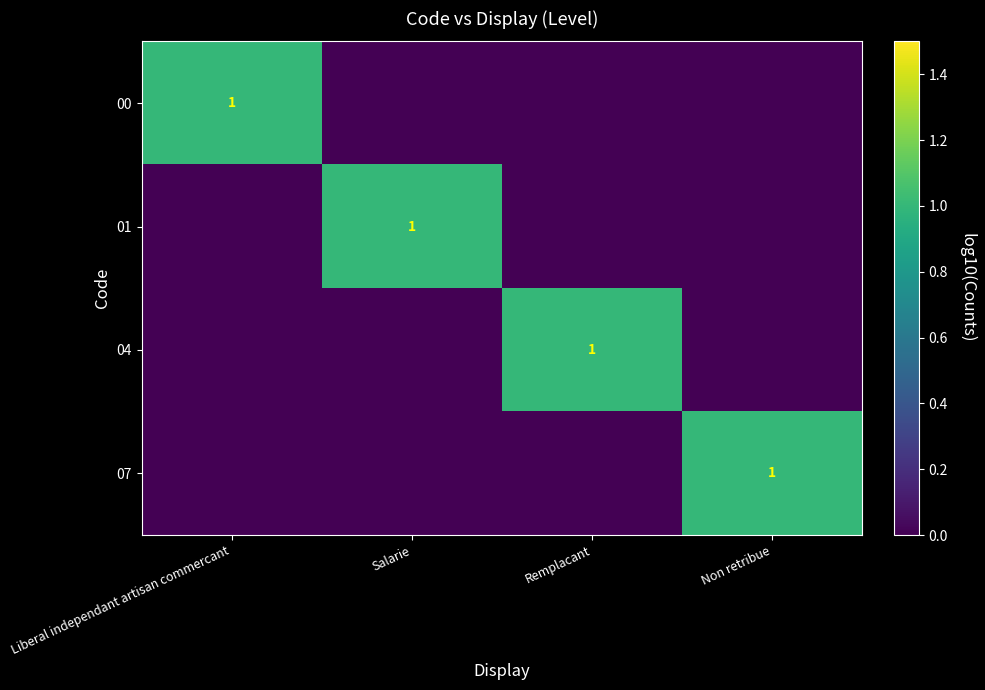

At Non retribue, list the series in order from smallest to largest.

00, 01, 04, 07